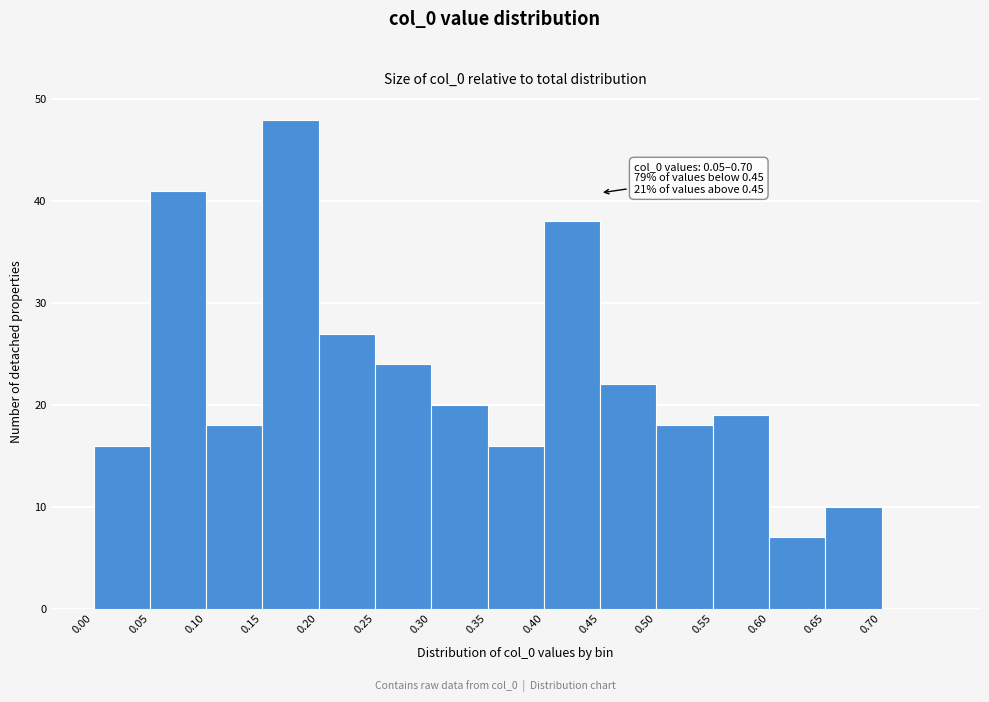

Over which range of the x-axis is the bar tallest?

0.15 to 0.20